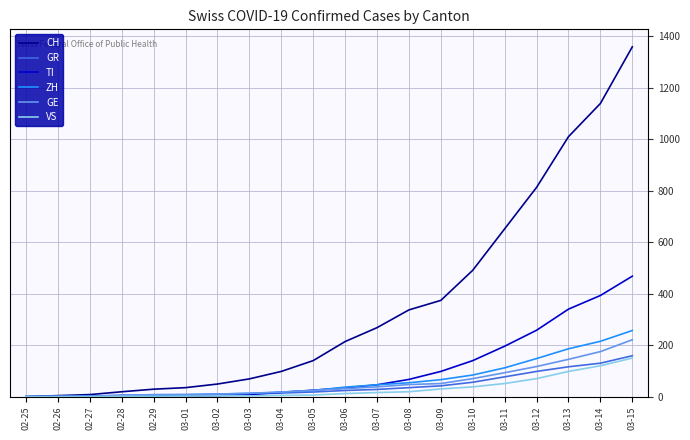

Which series has the largest total across all categories?

CH